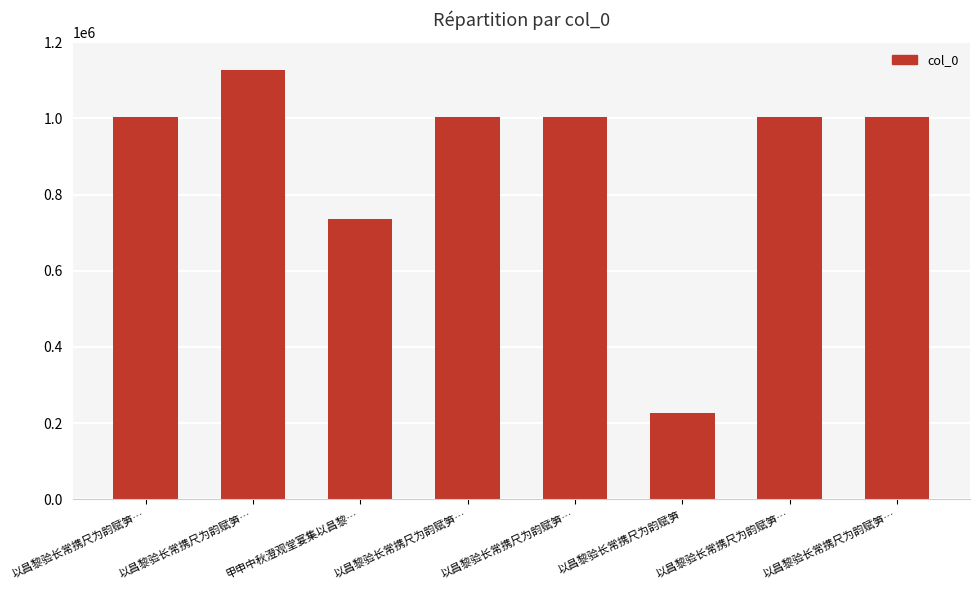

Reading right to left, extract all data points from this chart.

1004839	1004837	226024	1004841	1004838	737079	1128310	1004840